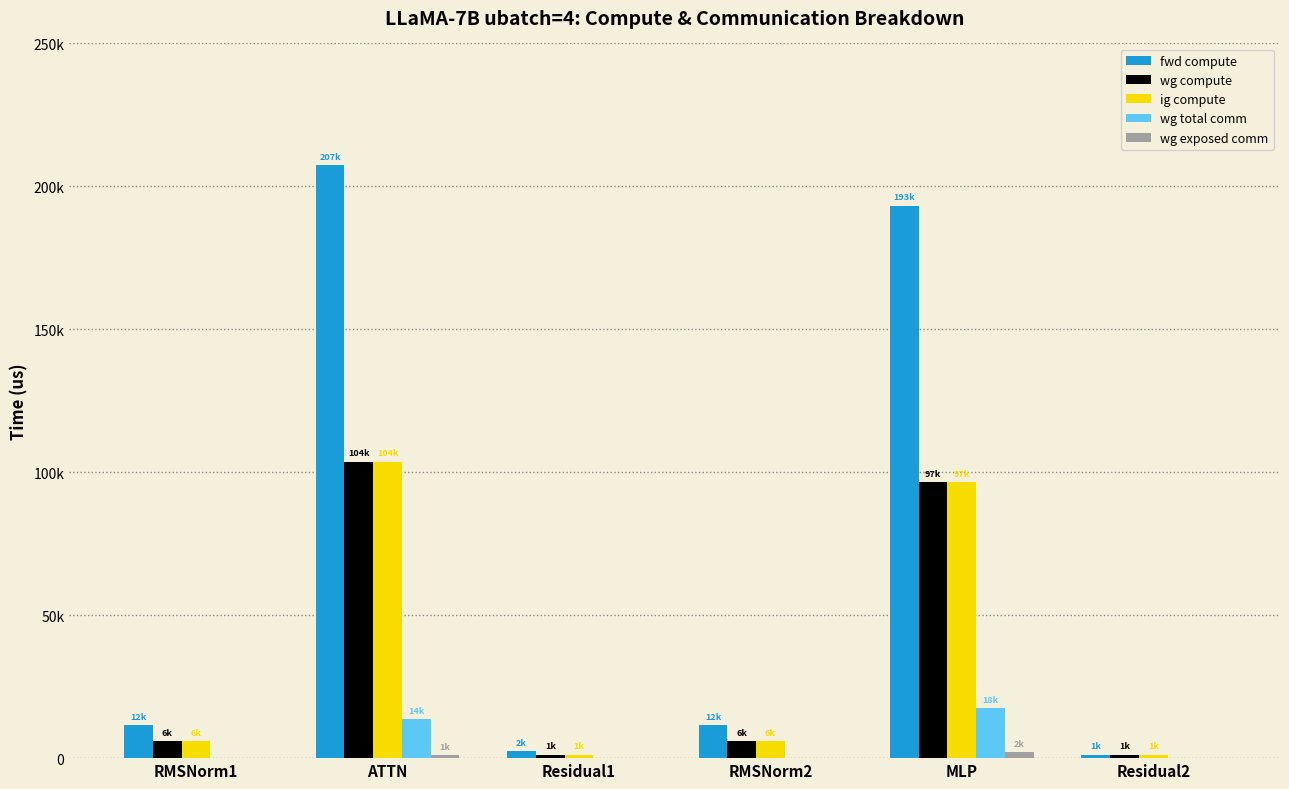

Does the chart contain stacked bars?

No